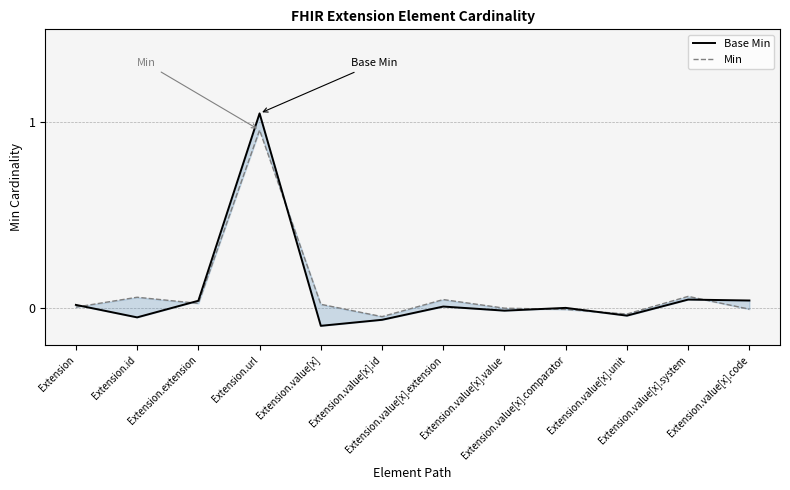

The Base Min series shows -0.0 at Extension.value[x].value. True or false?

False